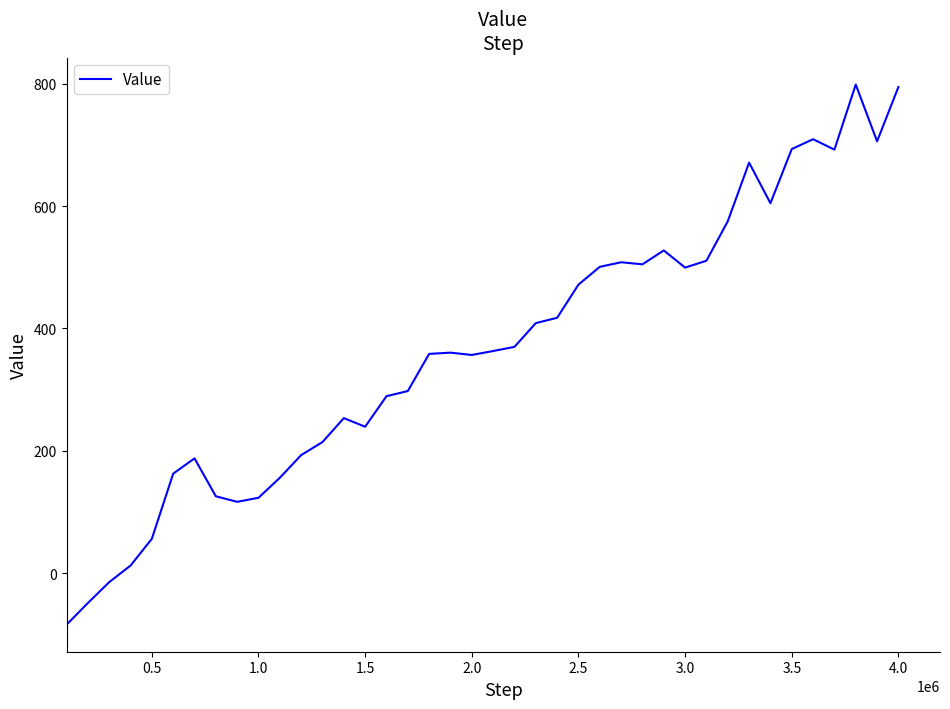

How many values are above zero?

37